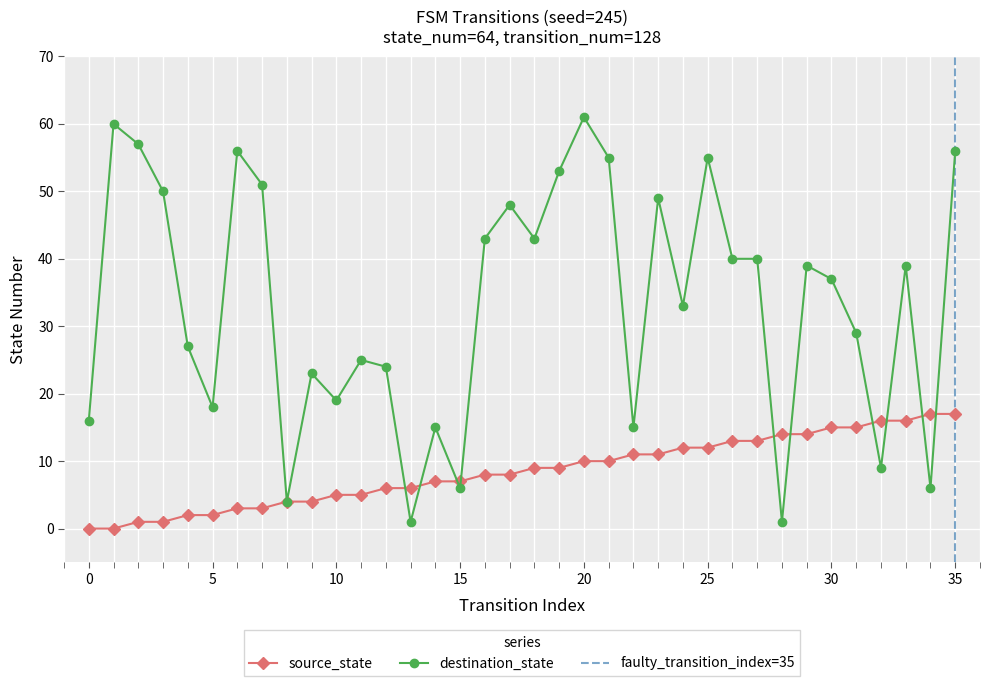

What is the maximum value shown in the chart?

61